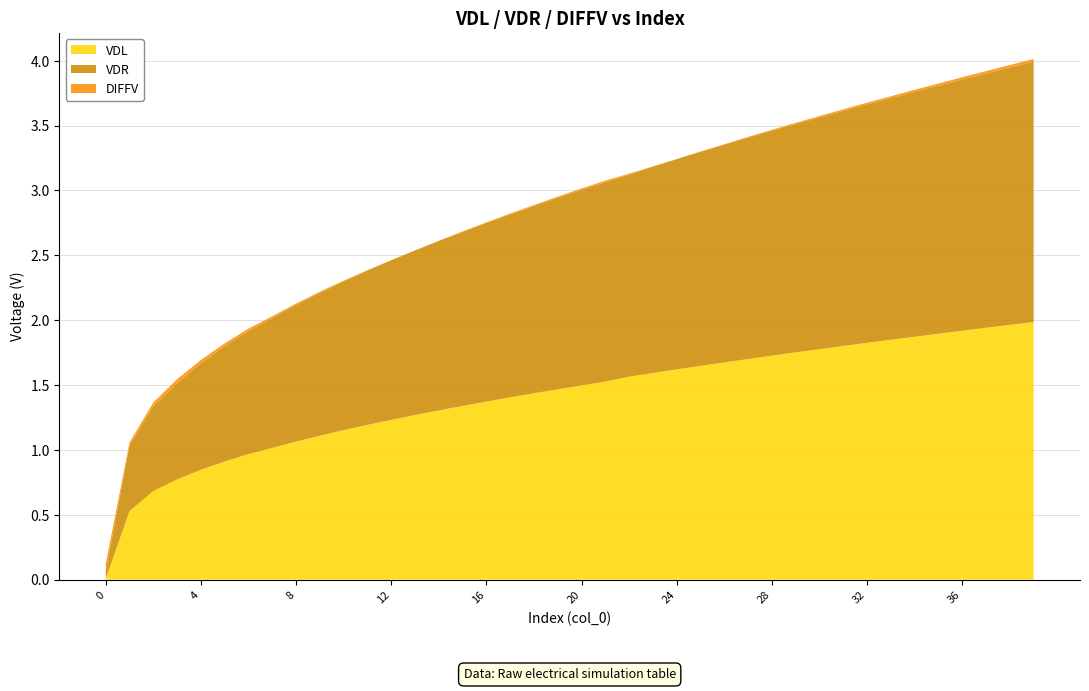

Reading left to right, transcribe all the data shown in this chart.

VDL: 0.0	0.5	0.7	0.8	0.8	0.9	1.0	1.0	1.1	1.1	1.2	1.2	1.2	1.3	1.3	1.3	1.4	1.4	1.4	1.5	1.5	1.5	1.6	1.6	1.6	1.6	1.7	1.7	1.7	1.8	1.8	1.8	1.8	1.8	1.9	1.9	1.9	1.9	2.0	2.0
VDR: 0.1	0.5	0.7	0.7	0.8	0.9	0.9	1.0	1.1	1.1	1.1	1.2	1.2	1.3	1.3	1.3	1.4	1.4	1.4	1.5	1.5	1.5	1.6	1.6	1.6	1.7	1.7	1.7	1.7	1.8	1.8	1.8	1.8	1.9	1.9	1.9	1.9	2.0	2.0	2.0
DIFFV: 0.1	0.0	0.0	0.0	0.0	0.0	0.0	0.0	0.0	0.0	0.0	0.0	0.0	0.0	0.0	0.0	0.0	0.0	0.0	0.0	0.0	0.0	0.0	0.0	0.0	0.0	0.0	0.0	0.0	0.0	0.0	0.0	0.0	0.0	0.0	0.0	0.0	0.0	0.0	0.0